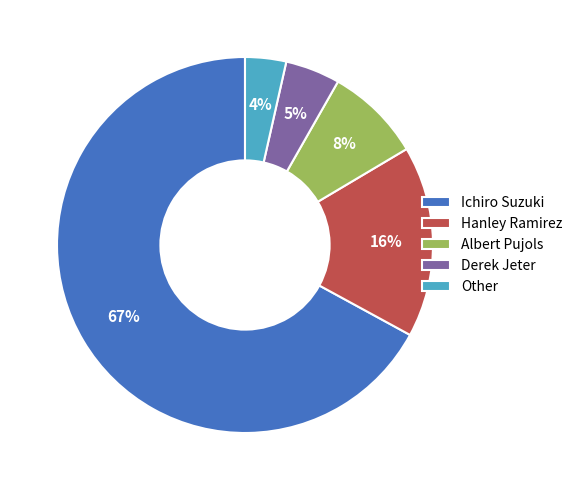

To the nearest percent, what is the difference between the Hanley Ramirez and Ichiro Suzuki slice percentages?

51%